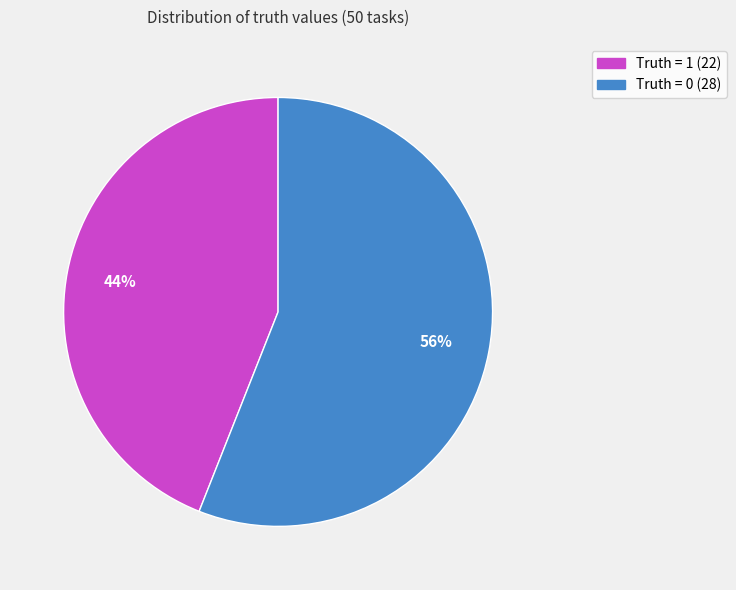

Combined, do Truth = 0 and Truth = 1 account for over 50%?

Yes